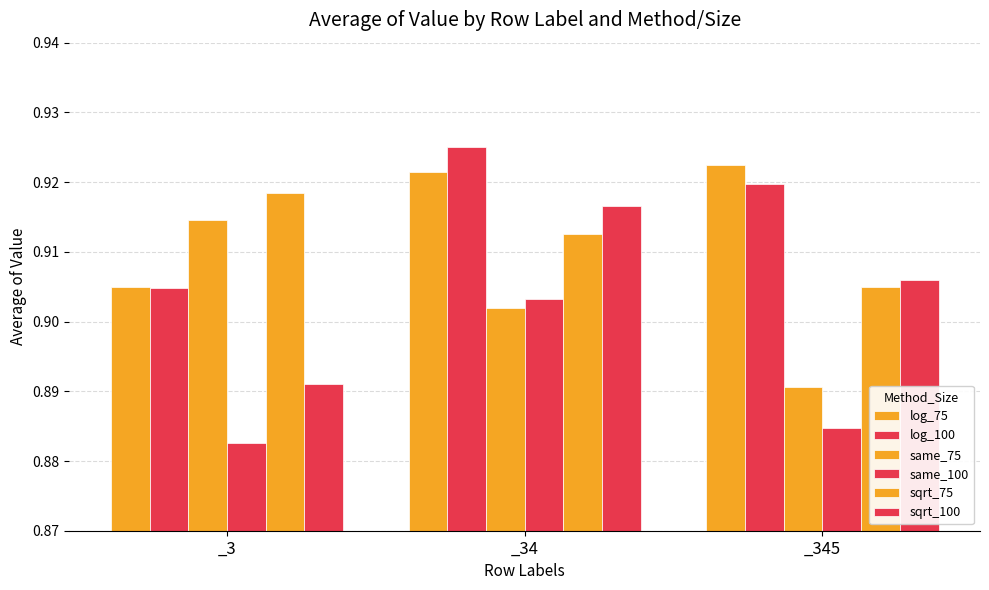

True or false: sqrt_100 has a value of 1.5 at _3.

False